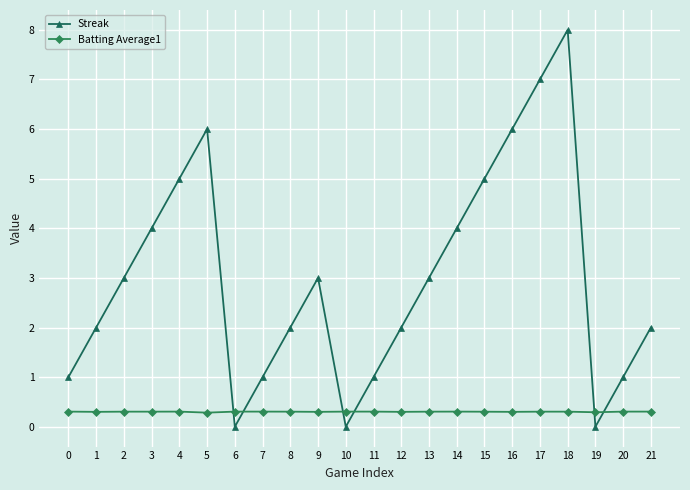

What is the value of the Batting Average1 point at the 2nd from the left?

0.3